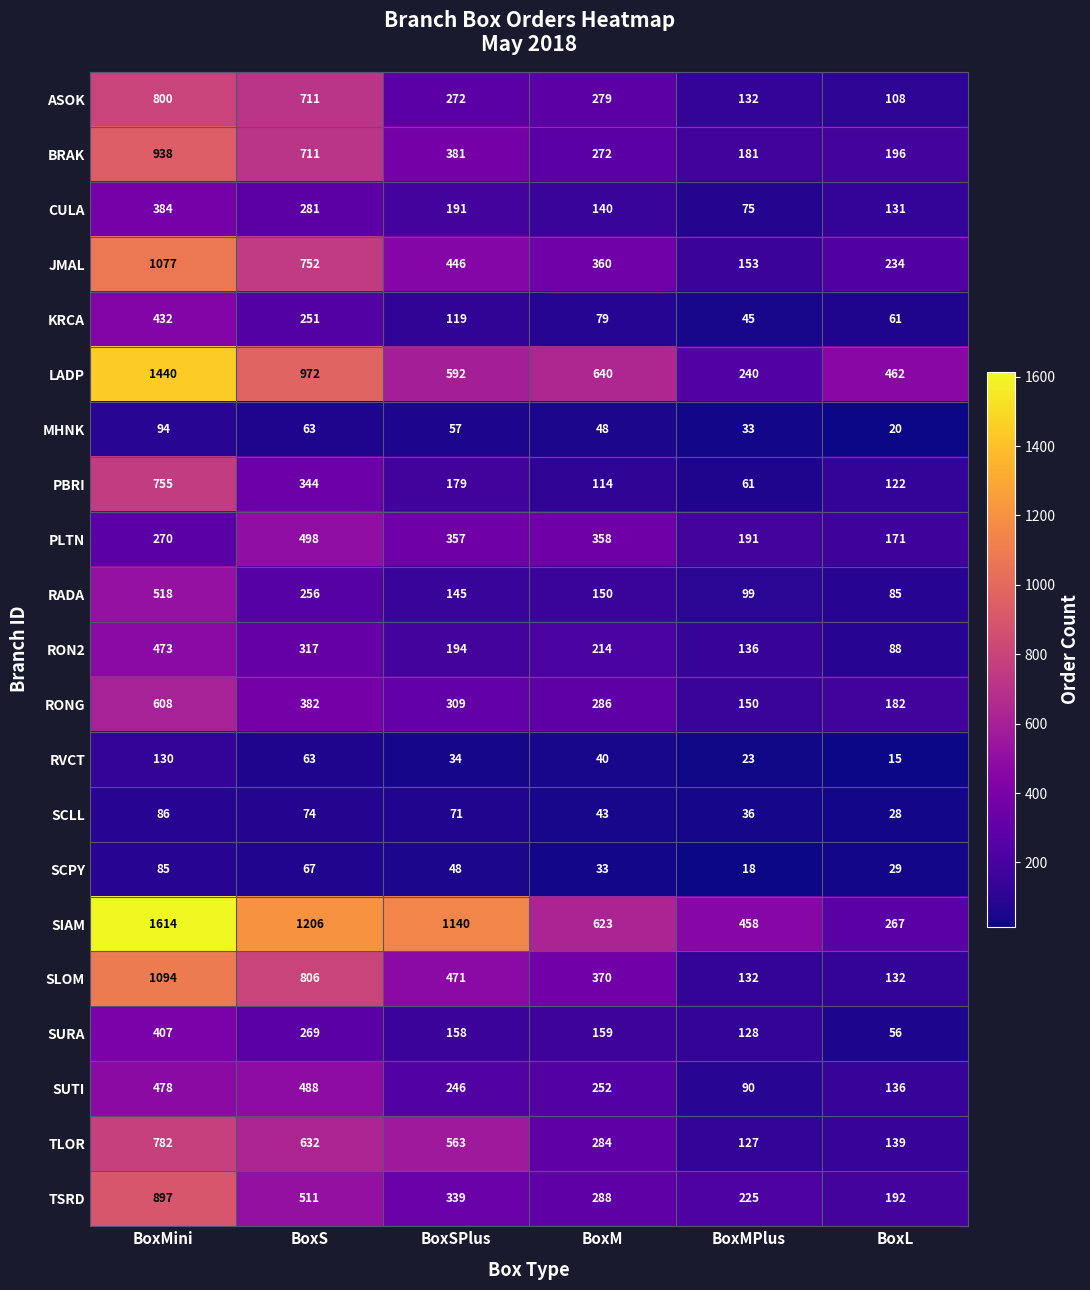

Which series has the largest range (max minus min)?

SIAM